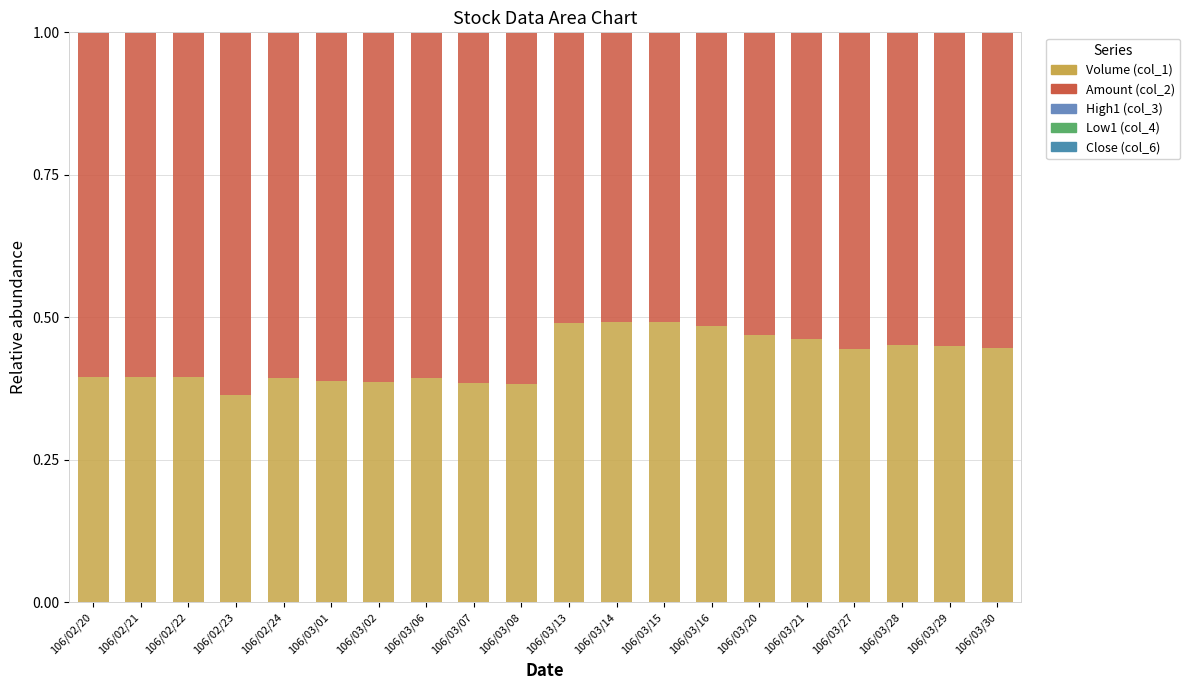

How many data points does each series have?

20